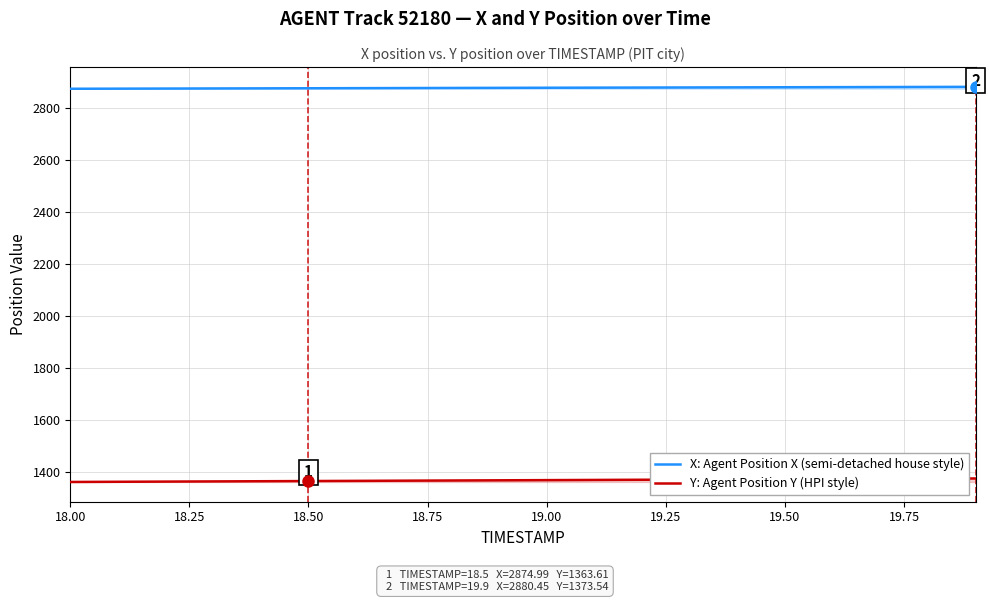

True or false: Y: Agent Position Y (HPI style) and X: Agent Position X (semi-detached house style) intersect in this chart.

False